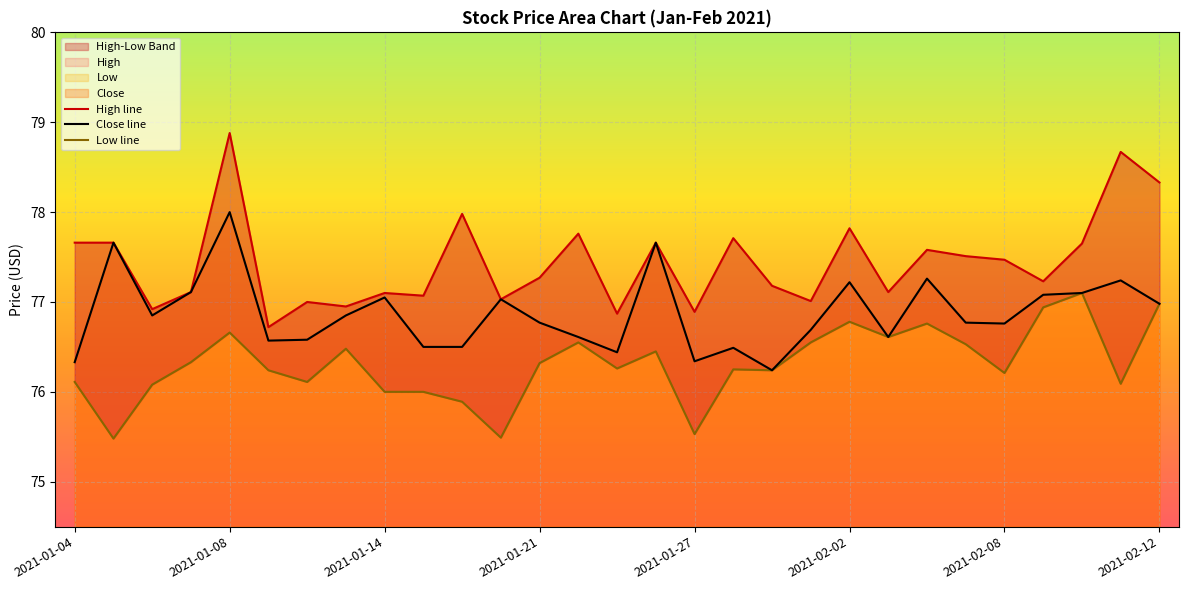

How many lines are shown in the chart?

3